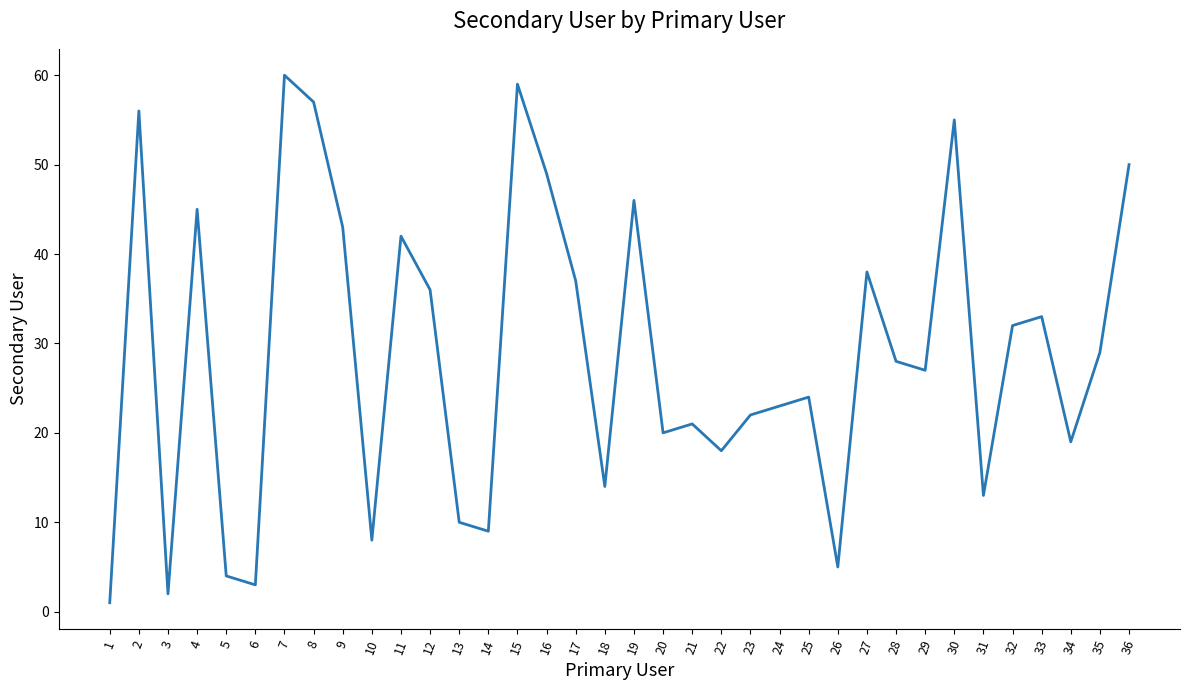

What is the sum of all values?

1038